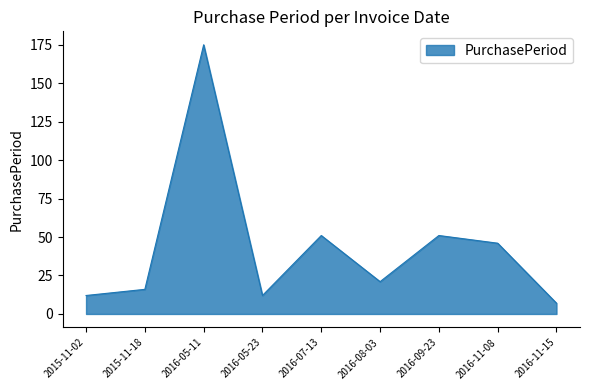

What is the ratio of the value at 2015-11-18 to the value at 2016-11-15?

2.3